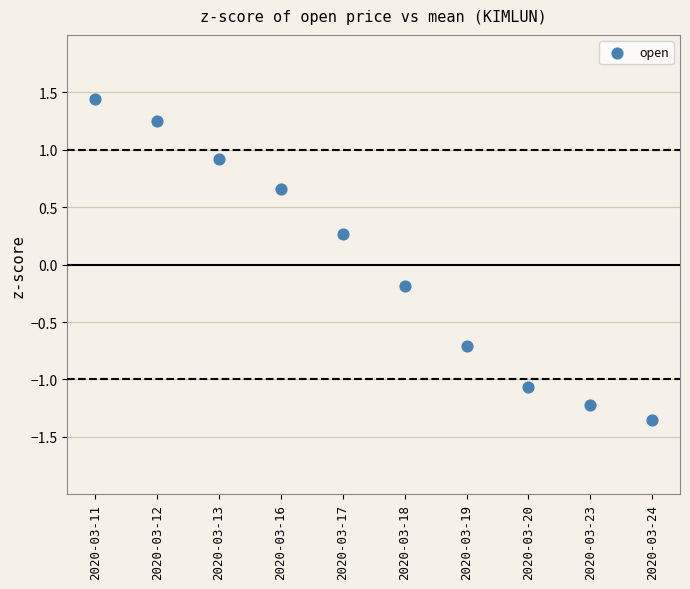

What is the range of Y values (max minus min)?

2.8